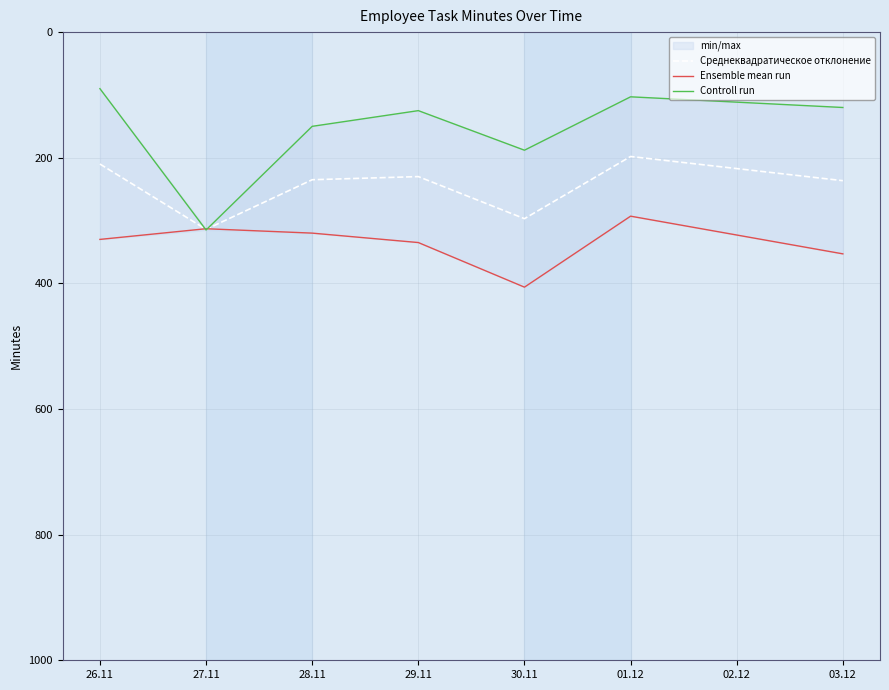

What is the maximum value shown in the chart?

406.0